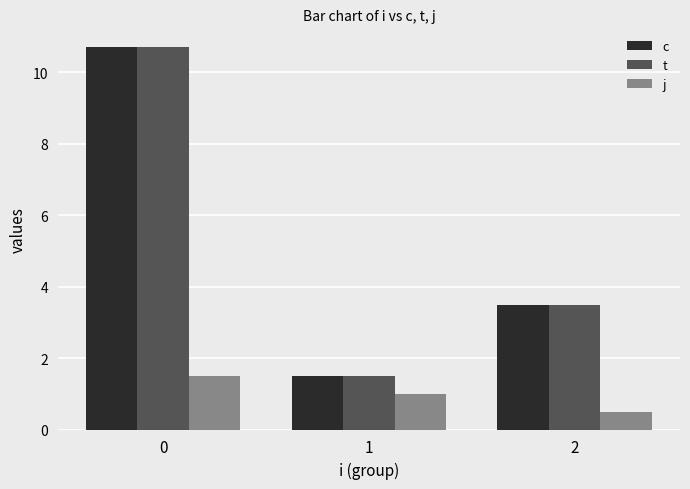

At which category does the chart reach its minimum across all series?

2